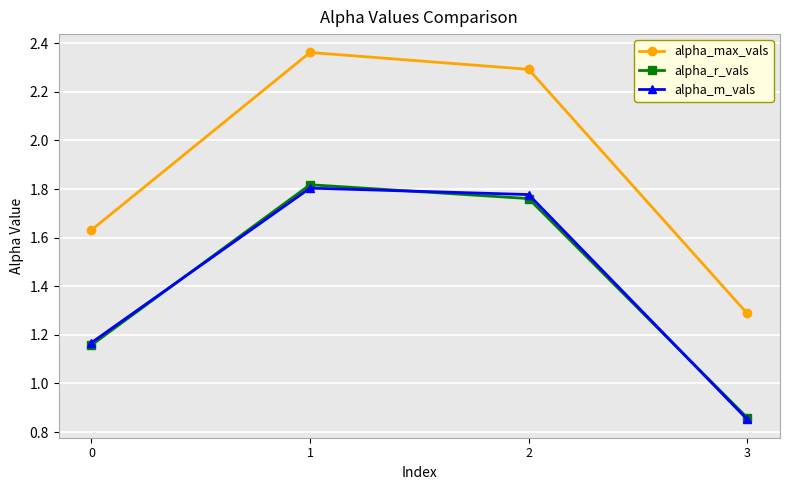

Which series has the largest total across all categories?

alpha_max_vals